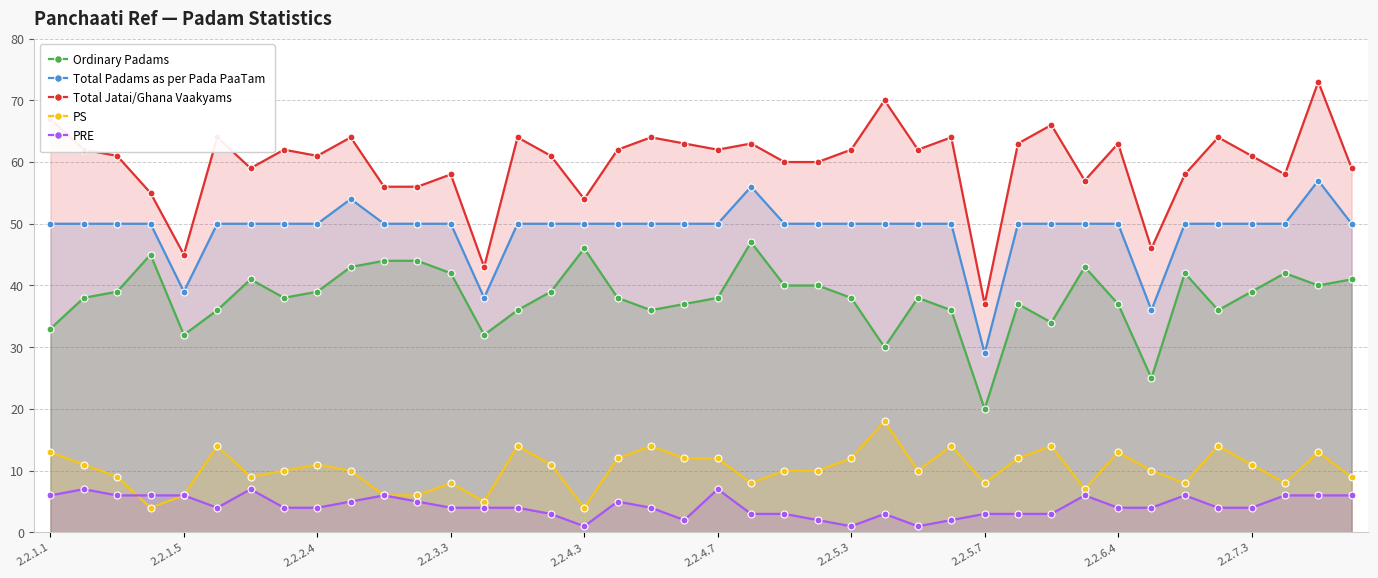

Reading right to left, transcribe all the data shown in this chart.

Ordinary Padams: 41	40	42	39	36	42	25	37	43	34	37	20	36	38	30	38	40	40	47	38	37	36	38	46	39	36	32	42	44	44	43	39	38	41	36	32	45	39	38	33
Total Padams as per Pada PaaTam: 50	57	50	50	50	50	36	50	50	50	50	29	50	50	50	50	50	50	56	50	50	50	50	50	50	50	38	50	50	50	54	50	50	50	50	39	50	50	50	50
Total Jatai/Ghana Vaakyams: 59	73	58	61	64	58	46	63	57	66	63	37	64	62	70	62	60	60	63	62	63	64	62	54	61	64	43	58	56	56	64	61	62	59	64	45	55	61	62	67
PS: 9	13	8	11	14	8	10	13	7	14	12	8	14	10	18	12	10	10	8	12	12	14	12	4	11	14	5	8	6	6	10	11	10	9	14	6	4	9	11	13
PRE: 6	6	6	4	4	6	4	4	6	3	3	3	2	1	3	1	2	3	3	7	2	4	5	1	3	4	4	4	5	6	5	4	4	7	4	6	6	6	7	6